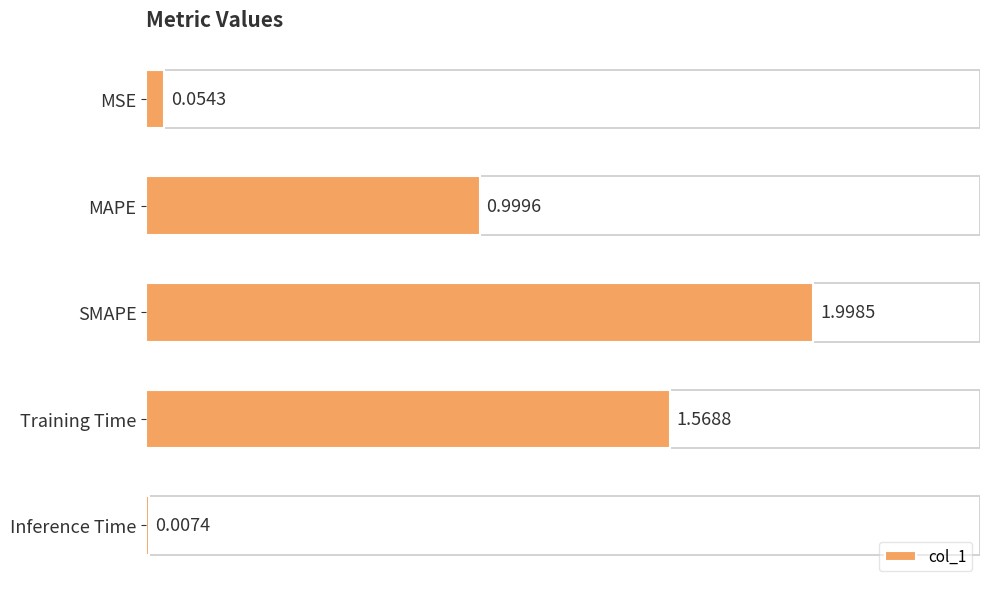

At which category does the chart reach its peak across all series?

SMAPE